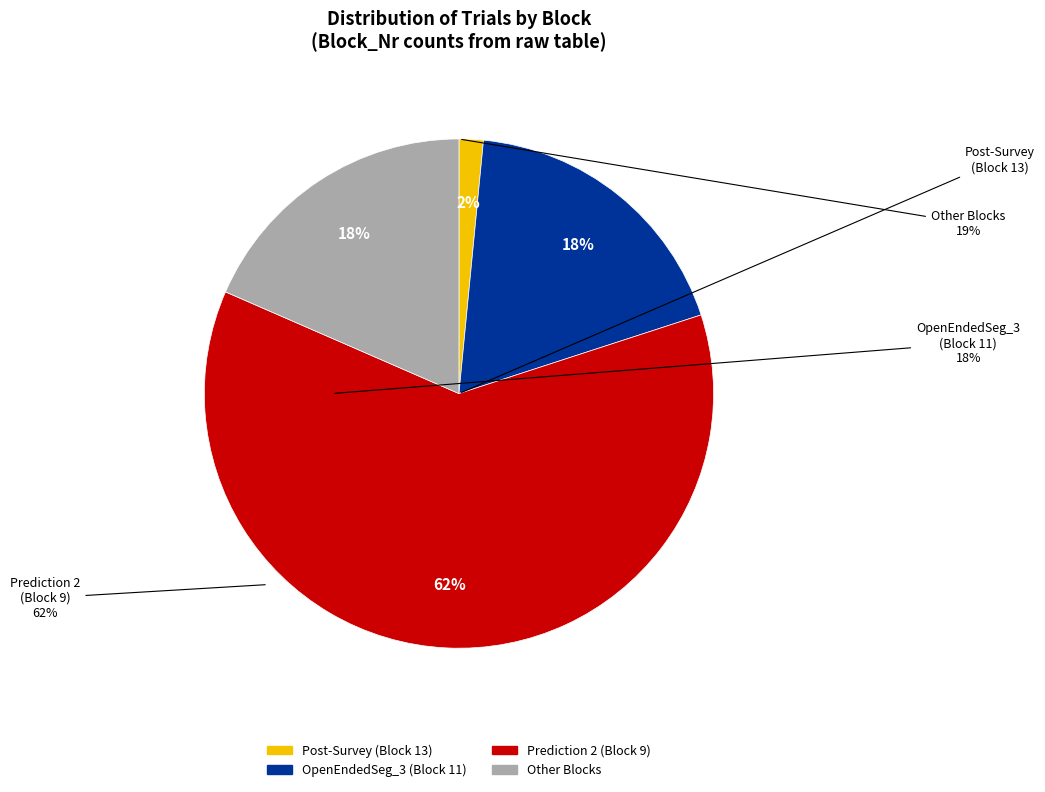

Is there any slice that represents more than half of the pie?

Yes